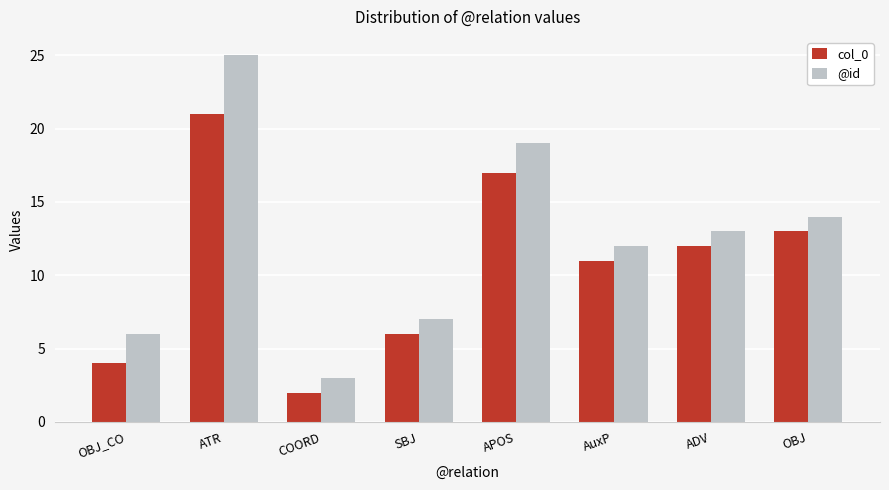

Which series has the widest spread of values?

@id